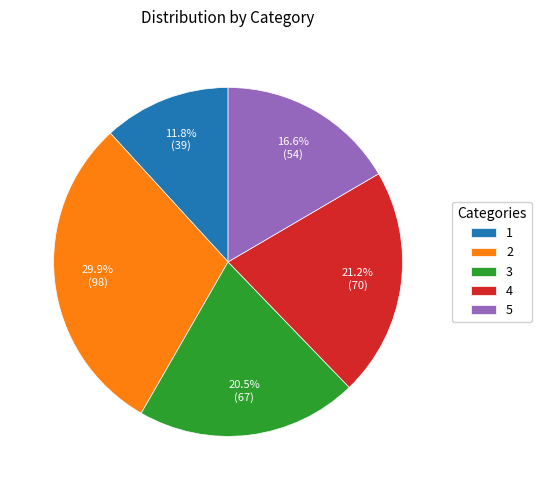

What is the largest slice in the pie chart?

2